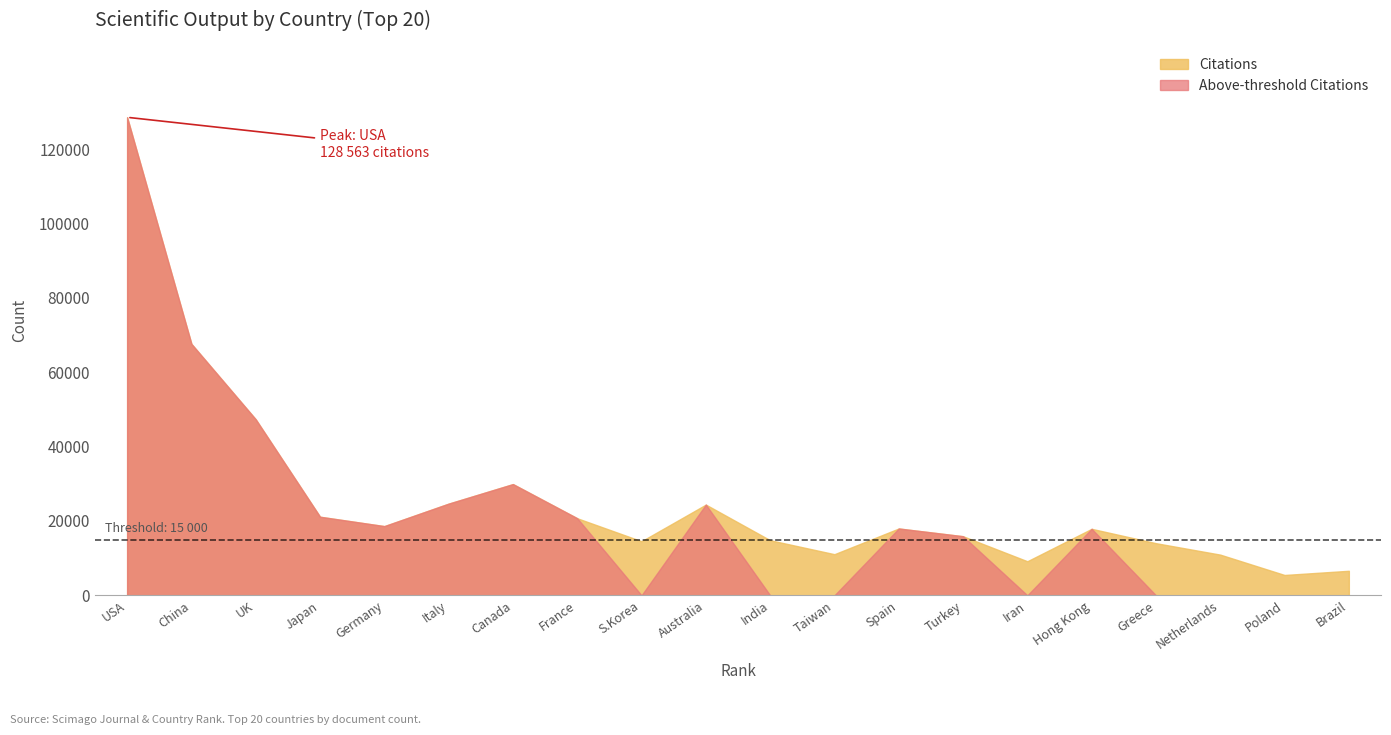

Where does the Citations series first go above 17969?

1